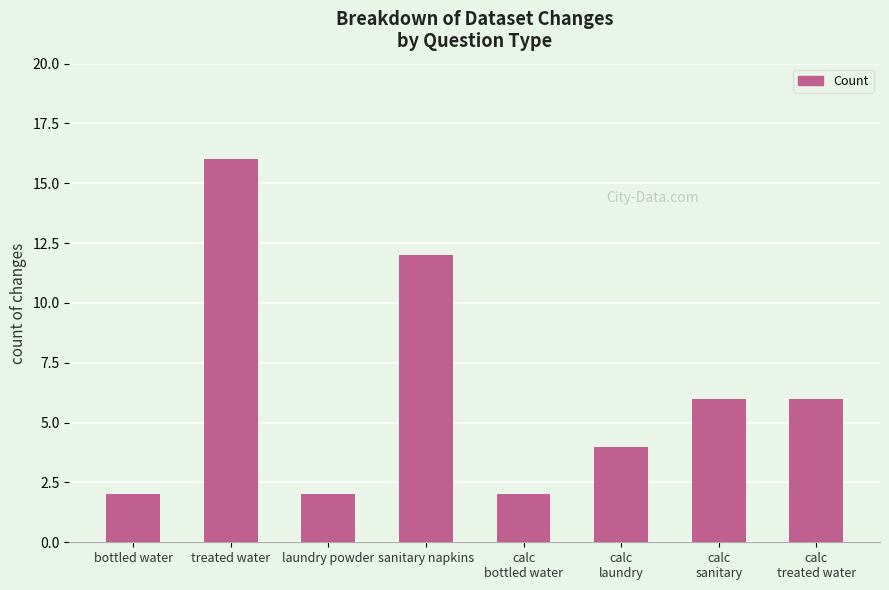

Which category has the highest value across all series?

treated water